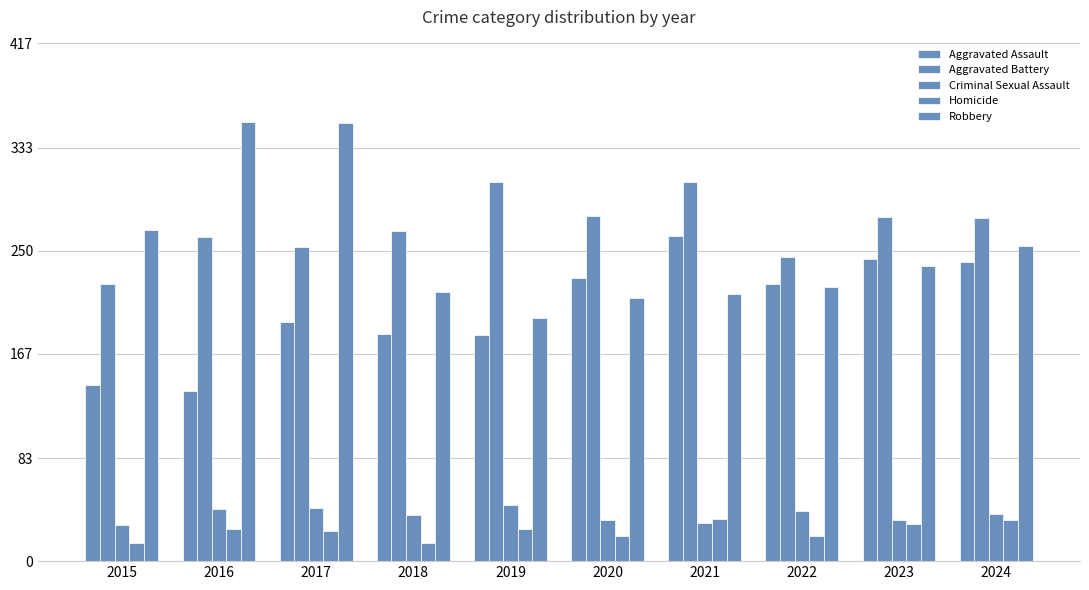

What is the difference between the Aggravated Battery values at 2017 and 2015?

30